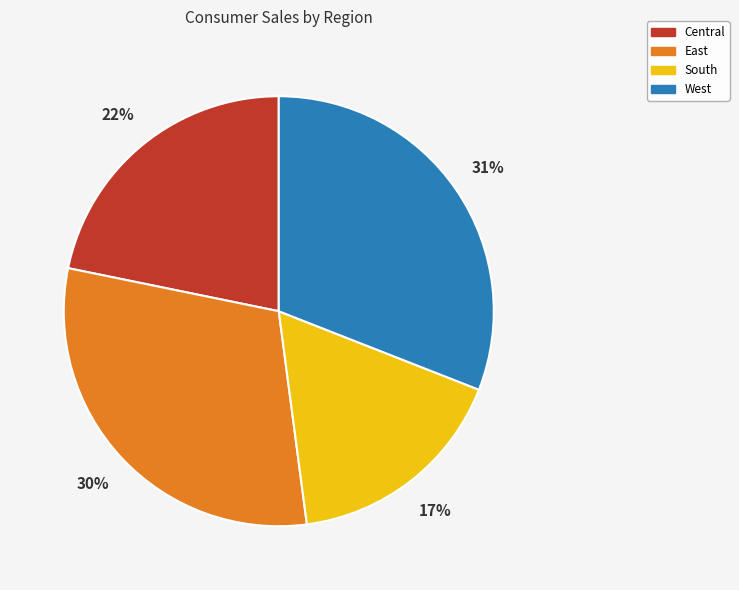

Is the sum of East and South greater than half?

No